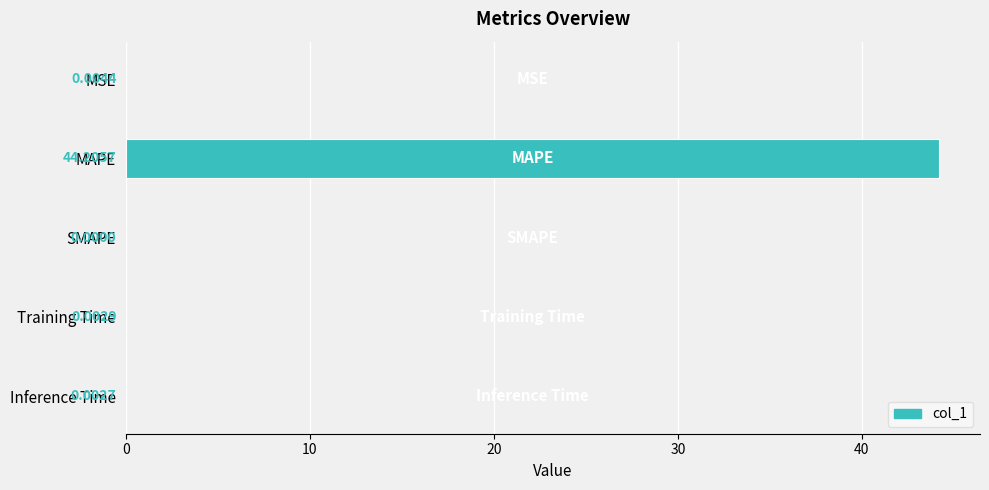

Which category has the highest value across all series?

MAPE